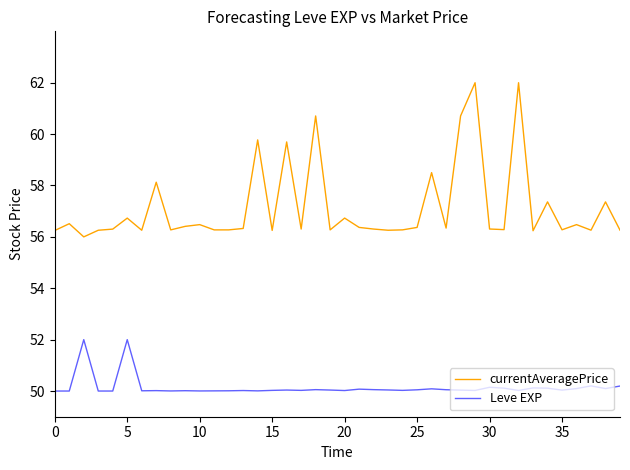

Which series has the largest total across all categories?

currentAveragePrice